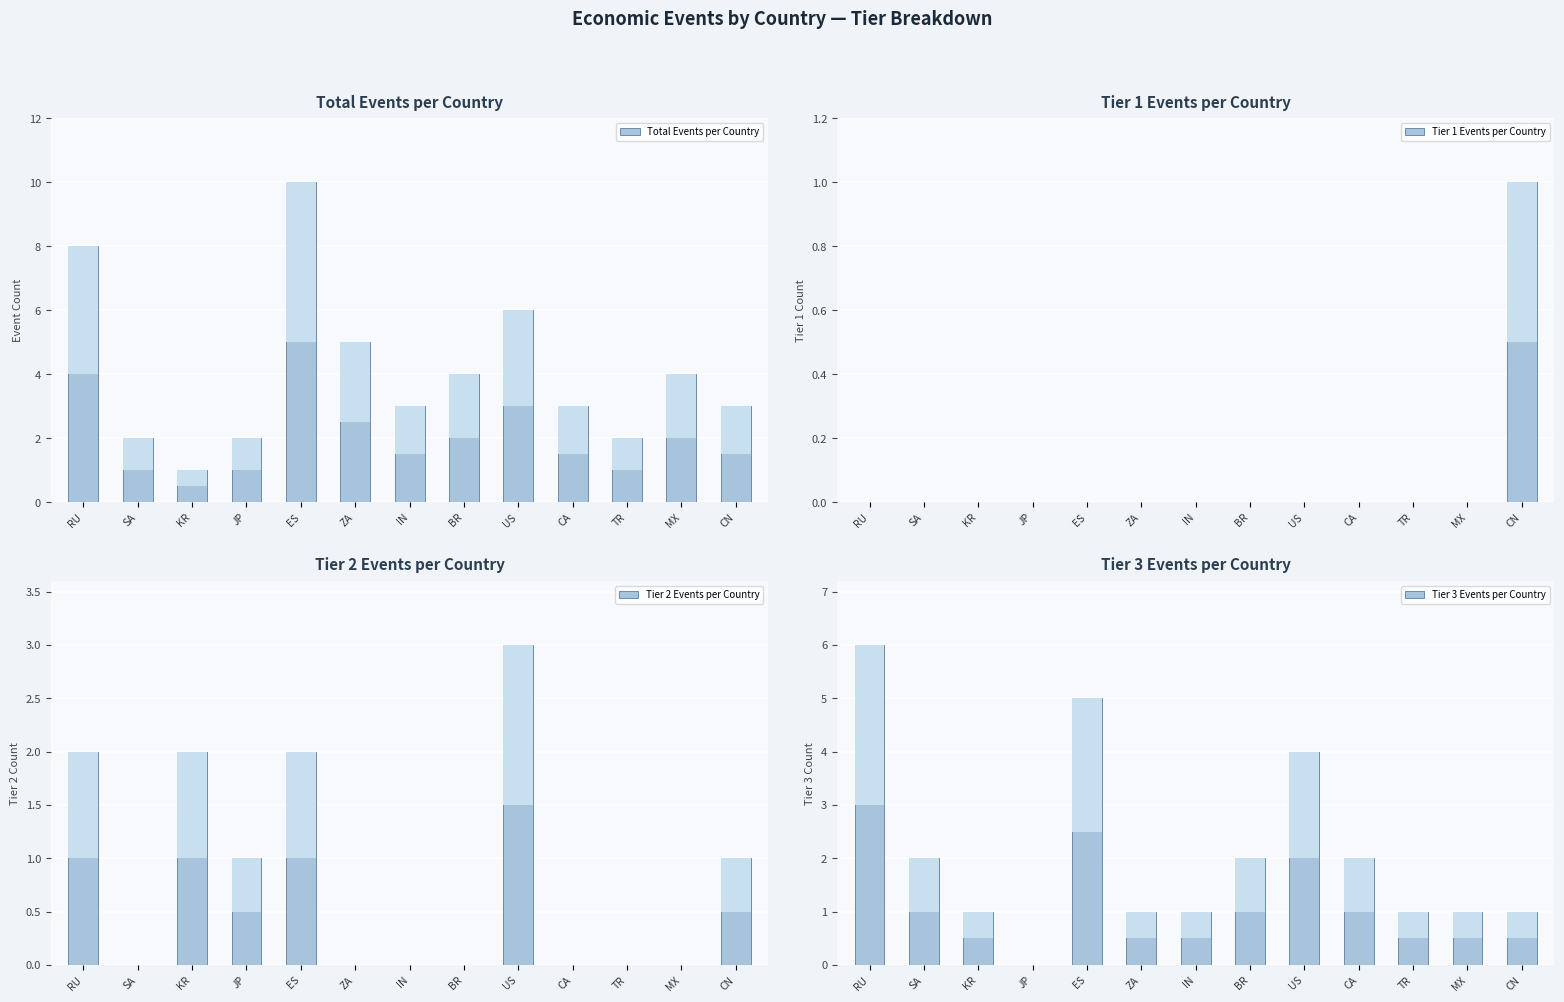

What is the label of the 6th bar from the right?

BR